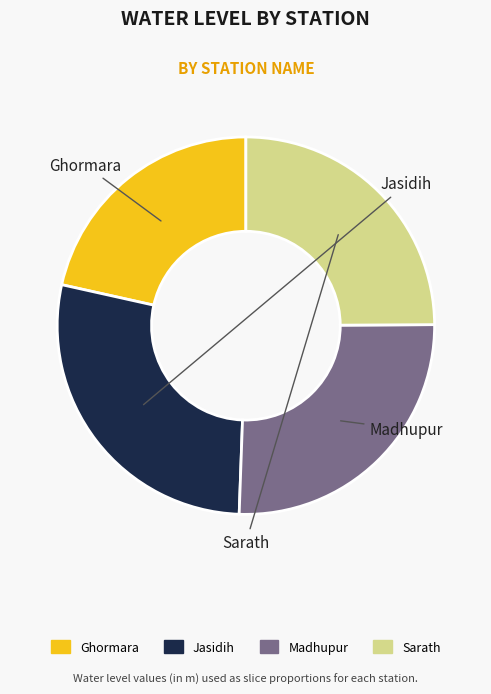

Is there any slice that represents more than half of the pie?

No